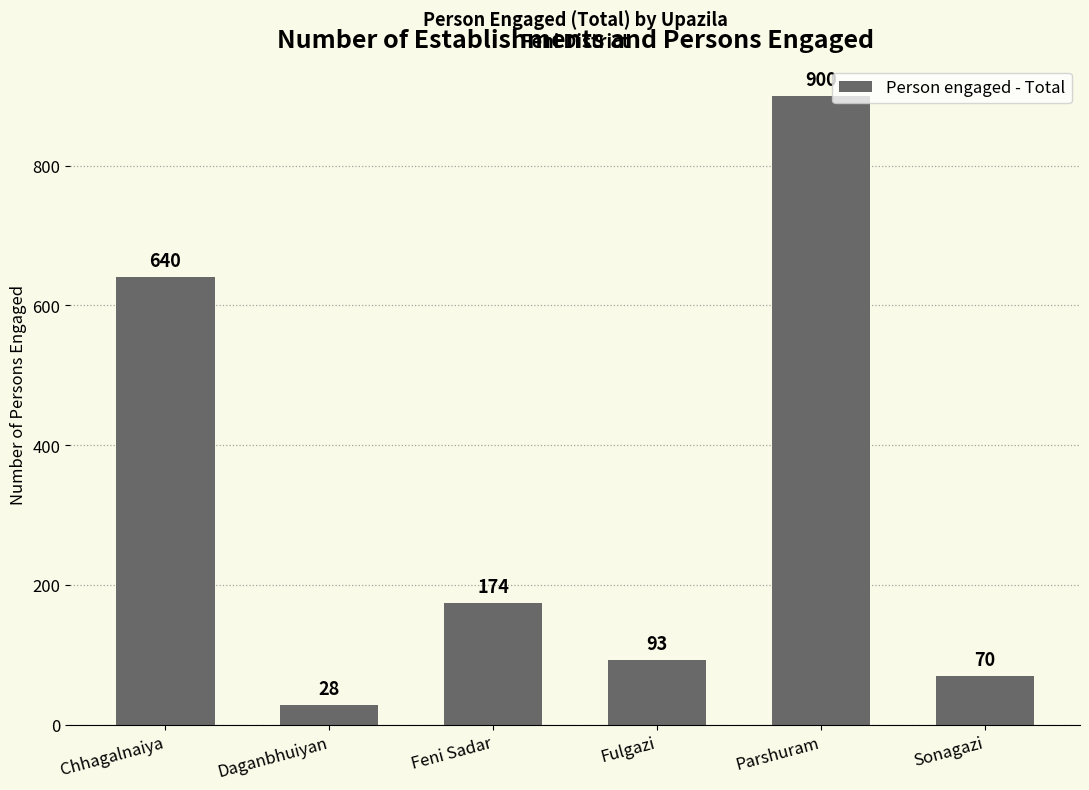

What is the smallest value displayed?

28